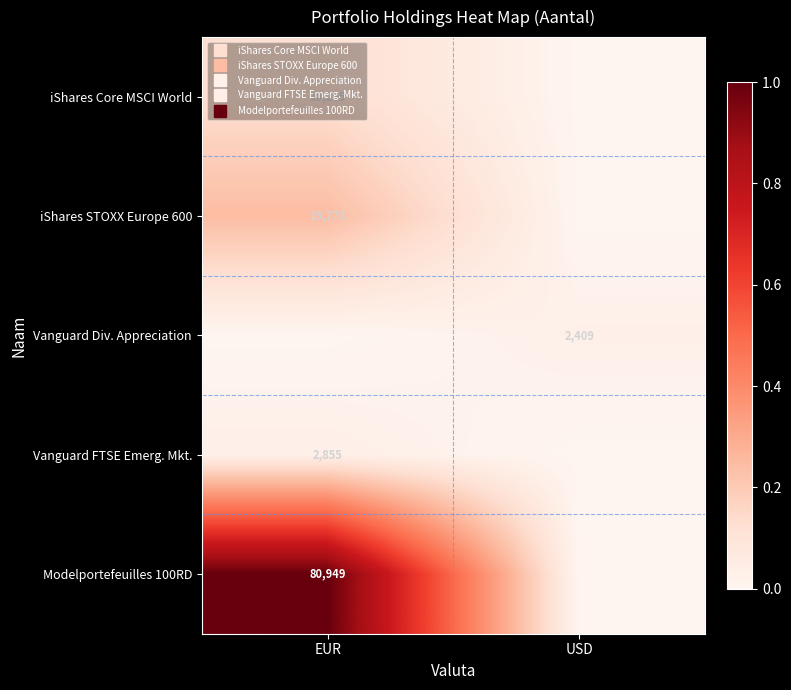

At how many categories does at least one series exceed 0?

2